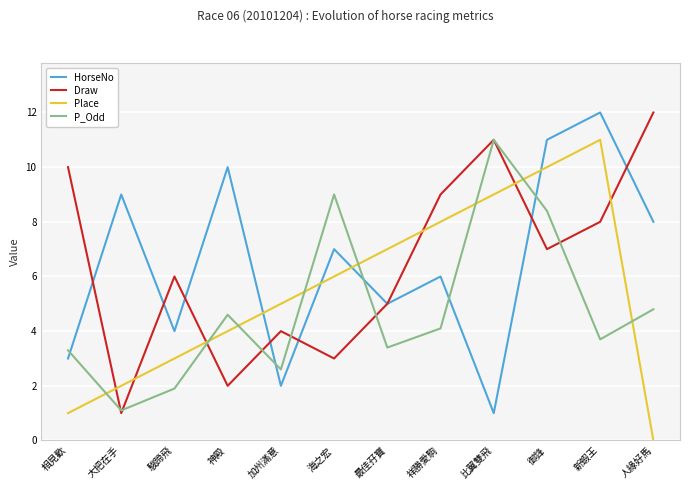

Reading left to right, transcribe all the data shown in this chart.

HorseNo: 相見歡=3.0	大把在手=9.0	駿蹄飛=4.0	神殿=10.0	加州滿意=2.0	海之宏=7.0	最佳孖寶=5.0	祥勝愛駒=6.0	比翼雙飛=1.0	御鋒=11.0	新蝦王=12.0	人緣好馬=8.0
Draw: 相見歡=10.0	大把在手=1.0	駿蹄飛=6.0	神殿=2.0	加州滿意=4.0	海之宏=3.0	最佳孖寶=5.0	祥勝愛駒=9.0	比翼雙飛=11.0	御鋒=7.0	新蝦王=8.0	人緣好馬=12.0
Place: 相見歡=1.0	大把在手=2.0	駿蹄飛=3.0	神殿=4.0	加州滿意=5.0	海之宏=6.0	最佳孖寶=7.0	祥勝愛駒=8.0	比翼雙飛=9.0	御鋒=10.0	新蝦王=11.0	人緣好馬=0.0
P_Odd: 相見歡=3.3	大把在手=1.1	駿蹄飛=1.9	神殿=4.6	加州滿意=2.6	海之宏=9.0	最佳孖寶=3.4	祥勝愛駒=4.1	比翼雙飛=11.0	御鋒=8.4	新蝦王=3.7	人緣好馬=4.8